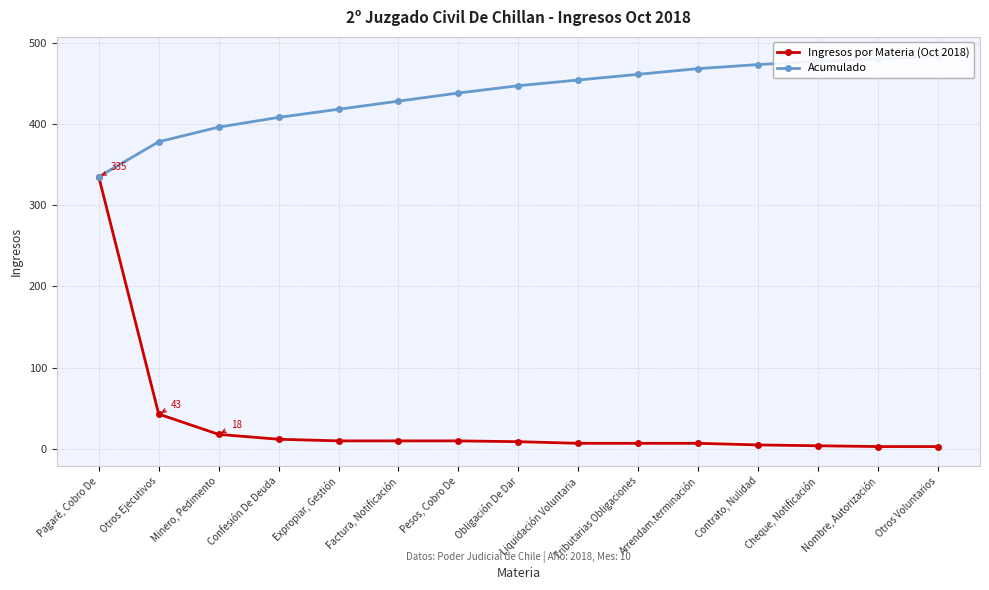

Rank the series by their average value, from highest to lowest.

Acumulado, Ingresos por Materia (Oct 2018)